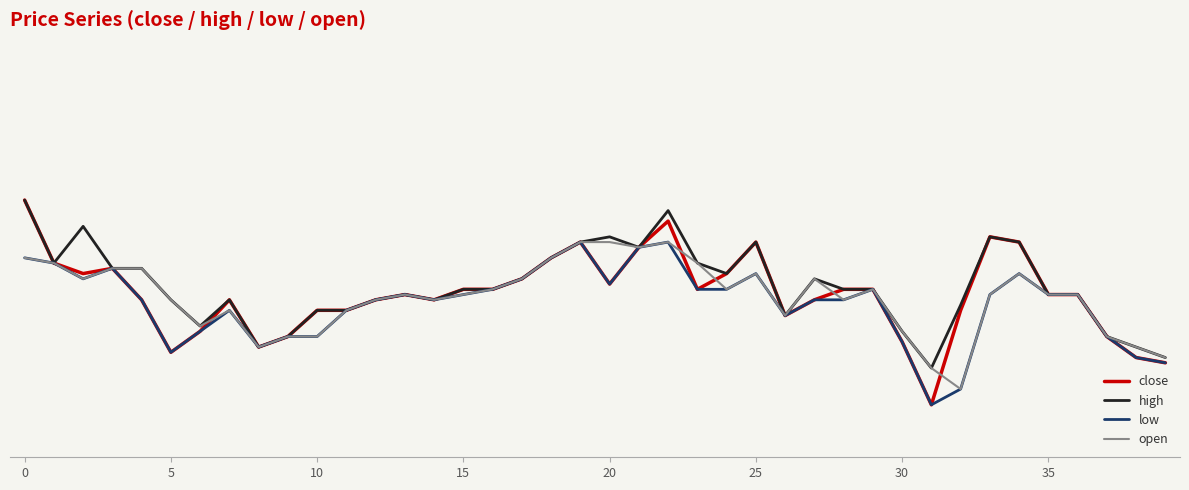

List the series in order of their overall mean, lowest first.

low, open, close, high